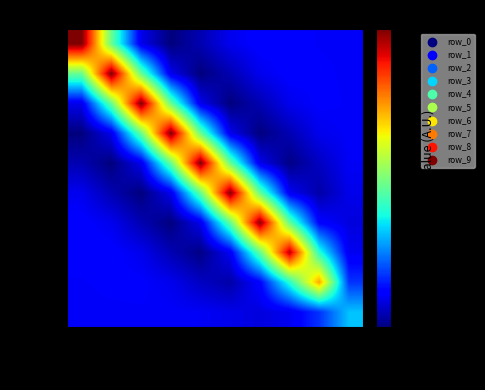

Reading left to right, what are all the values shown in this chart?

row_0: col_0=3.4	col_1=1.4	col_2=-0.0	col_3=-0.4	col_4=-0.2	col_5=-0.0	col_6=0.0	col_7=0.0	col_8=0.0	col_9=-0.0
row_1: col_0=1.4	col_1=3.4	col_2=1.4	col_3=-0.0	col_4=-0.4	col_5=-0.2	col_6=-0.0	col_7=0.0	col_8=0.0	col_9=0.0
row_2: col_0=-0.0	col_1=1.4	col_2=3.4	col_3=1.4	col_4=-0.0	col_5=-0.4	col_6=-0.2	col_7=-0.0	col_8=0.0	col_9=0.0
row_3: col_0=-0.4	col_1=-0.0	col_2=1.4	col_3=3.4	col_4=1.4	col_5=-0.0	col_6=-0.4	col_7=-0.2	col_8=-0.0	col_9=0.0
row_4: col_0=-0.2	col_1=-0.4	col_2=-0.0	col_3=1.4	col_4=3.4	col_5=1.4	col_6=-0.0	col_7=-0.4	col_8=-0.2	col_9=-0.0
row_5: col_0=-0.0	col_1=-0.2	col_2=-0.4	col_3=-0.0	col_4=1.4	col_5=3.4	col_6=1.4	col_7=-0.0	col_8=-0.3	col_9=-0.0
row_6: col_0=0.0	col_1=-0.0	col_2=-0.2	col_3=-0.4	col_4=-0.0	col_5=1.4	col_6=3.4	col_7=1.4	col_8=0.1	col_9=-0.1
row_7: col_0=0.0	col_1=0.0	col_2=-0.0	col_3=-0.2	col_4=-0.4	col_5=-0.0	col_6=1.4	col_7=3.3	col_8=1.1	col_9=-0.0
row_8: col_0=0.0	col_1=0.0	col_2=0.0	col_3=-0.0	col_4=-0.2	col_5=-0.3	col_6=0.1	col_7=1.1	col_8=2.4	col_9=0.3
row_9: col_0=-0.0	col_1=0.0	col_2=0.0	col_3=0.0	col_4=-0.0	col_5=-0.0	col_6=-0.1	col_7=-0.0	col_8=0.3	col_9=0.8